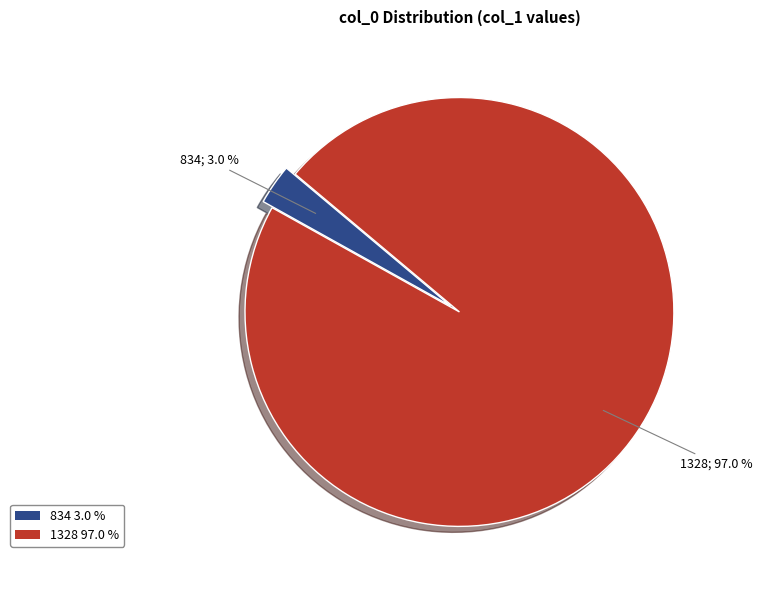

To the nearest percent, what is the difference between the largest and smallest slice percentages?

94%